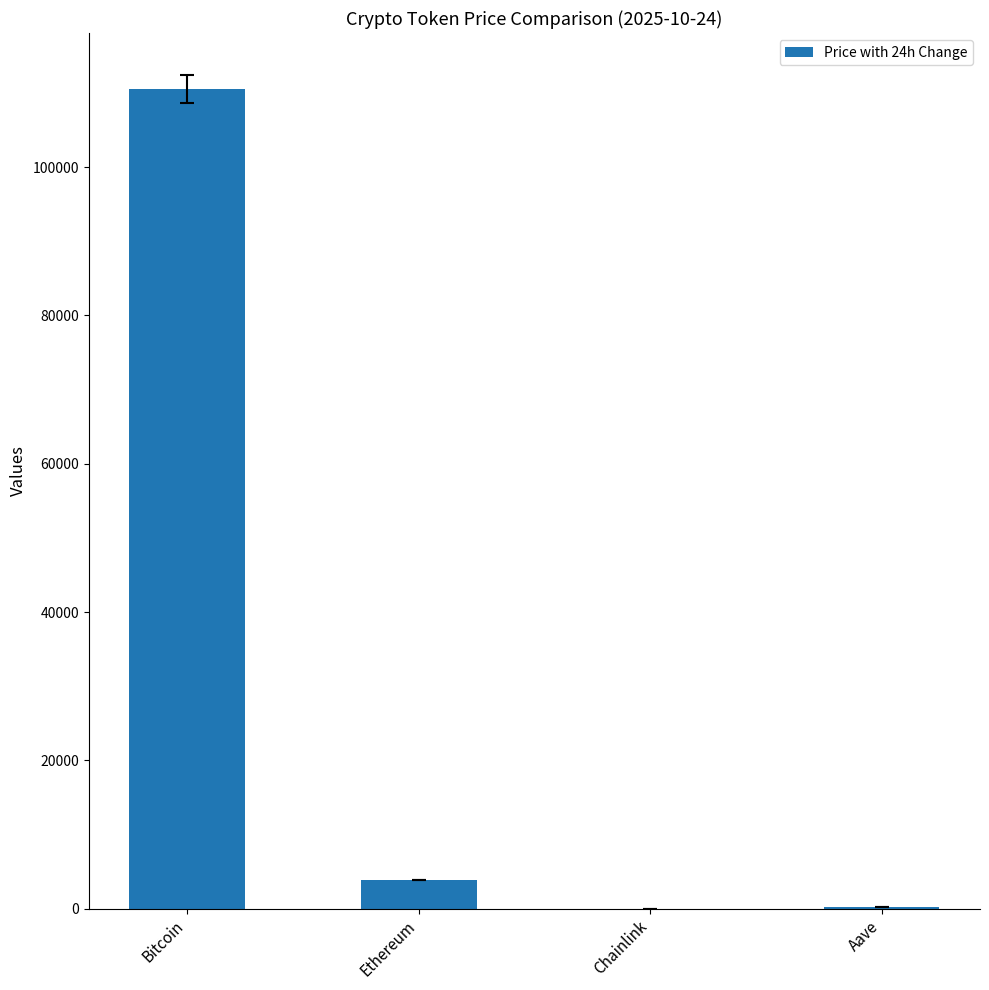

What is the sum of the values at Chainlink and Aave?

242.8